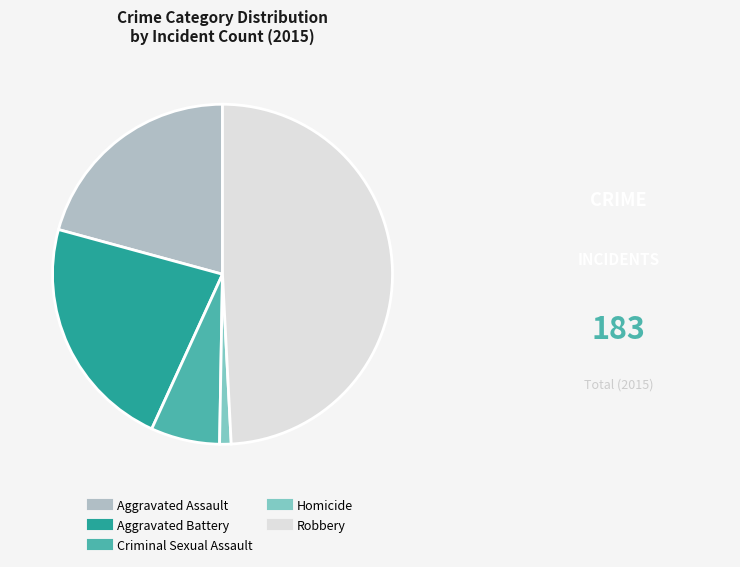

Rank the categories by value from lowest to highest.

Homicide, Criminal Sexual Assault, Aggravated Assault, Aggravated Battery, Robbery